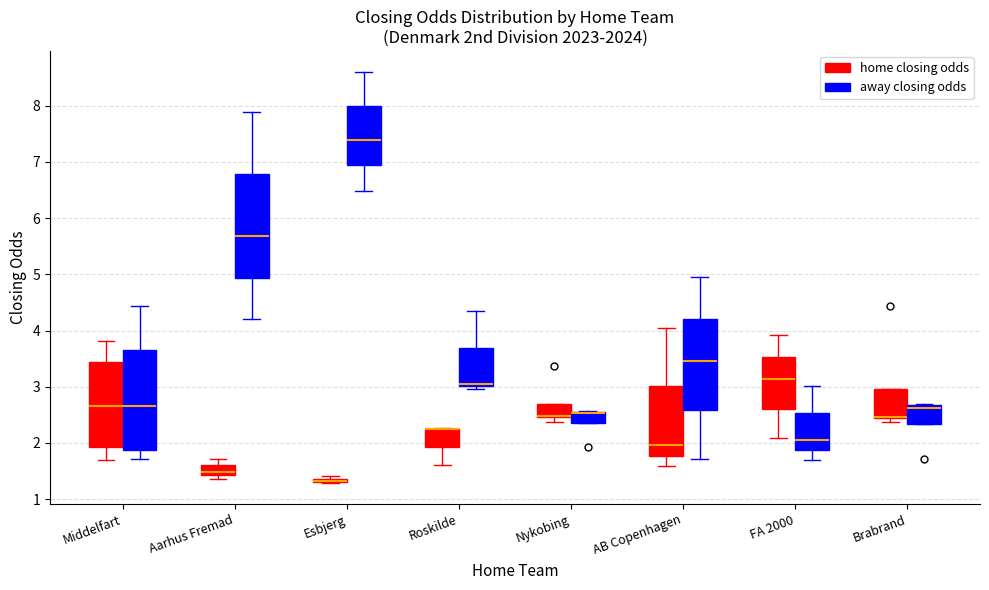

Where does the median line of the box for FA 2000 (home closing odds) sit on the y-axis? The values are not printed on the chart, so give them approximately, as read against the axis.

3.1